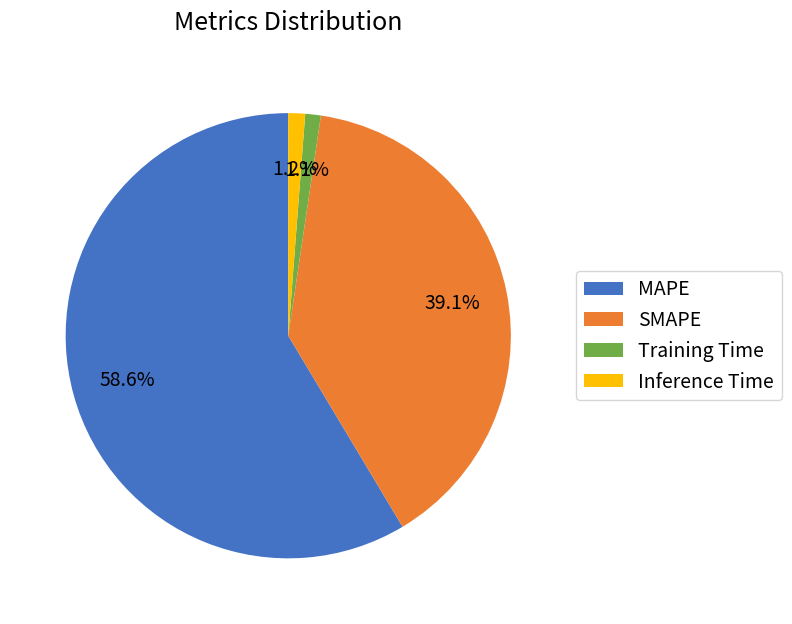

Which has a higher value, Training Time or SMAPE?

SMAPE